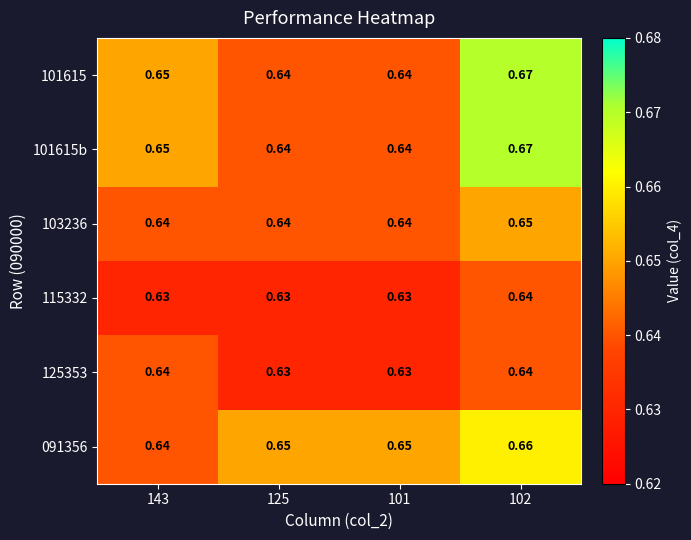

Is the value of 101615 at 102 greater than the value of 115332 at 102?

Yes